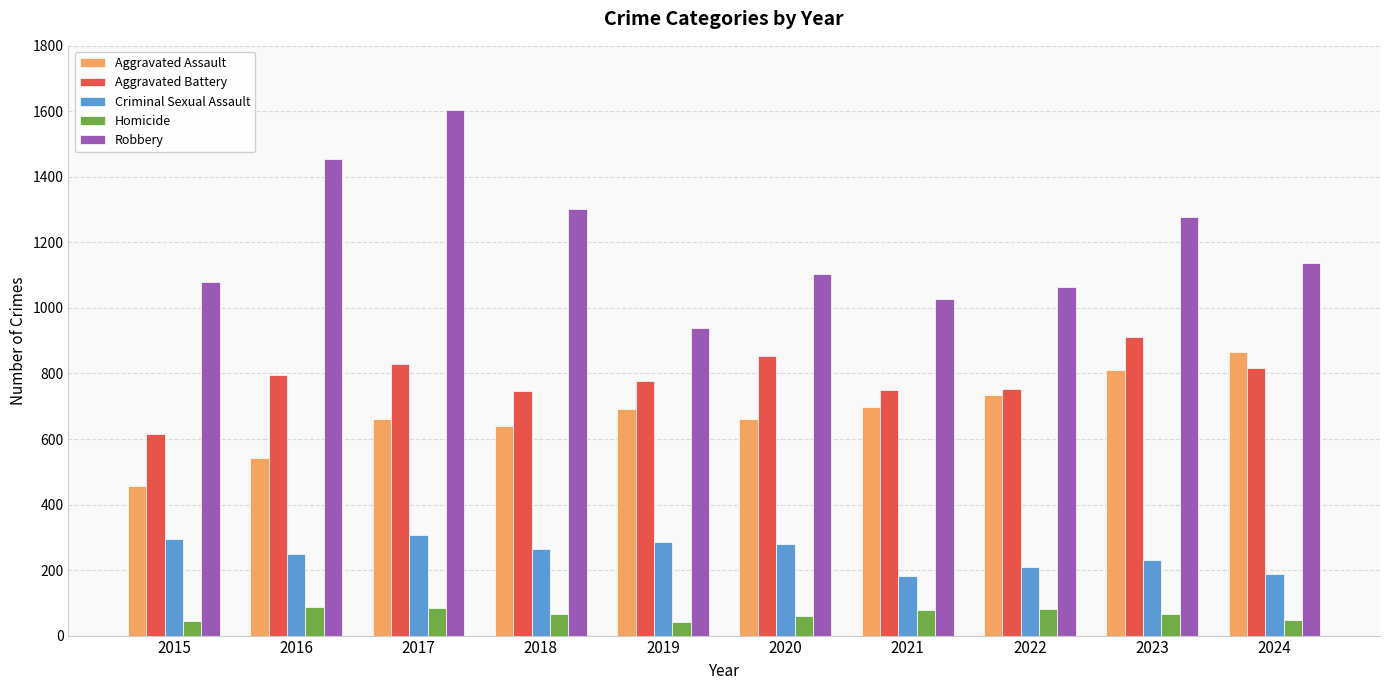

What is the value of the Criminal Sexual Assault bar at the 9th from the left?

230